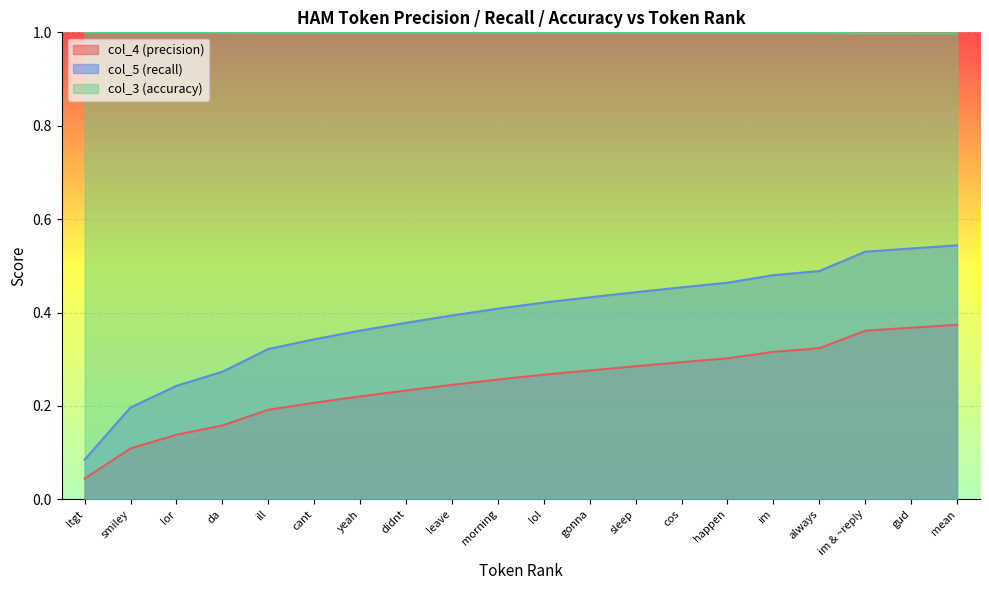

True or false: col_5 (recall) and col_3 (accuracy) intersect in this chart.

False